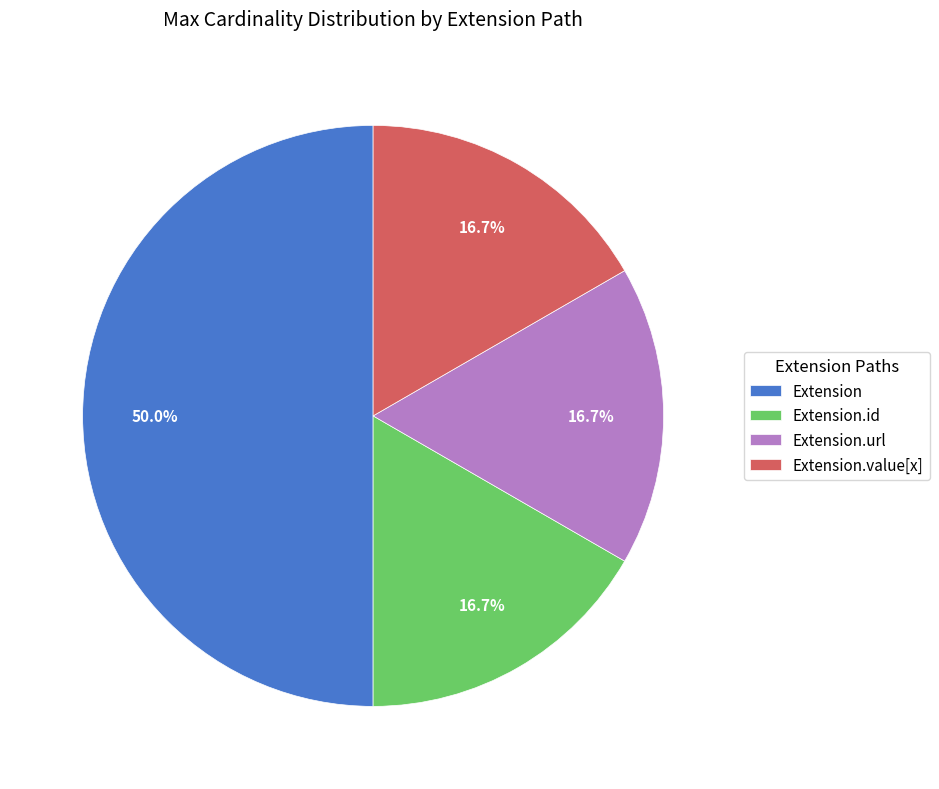

How many slices are in this pie chart?

4